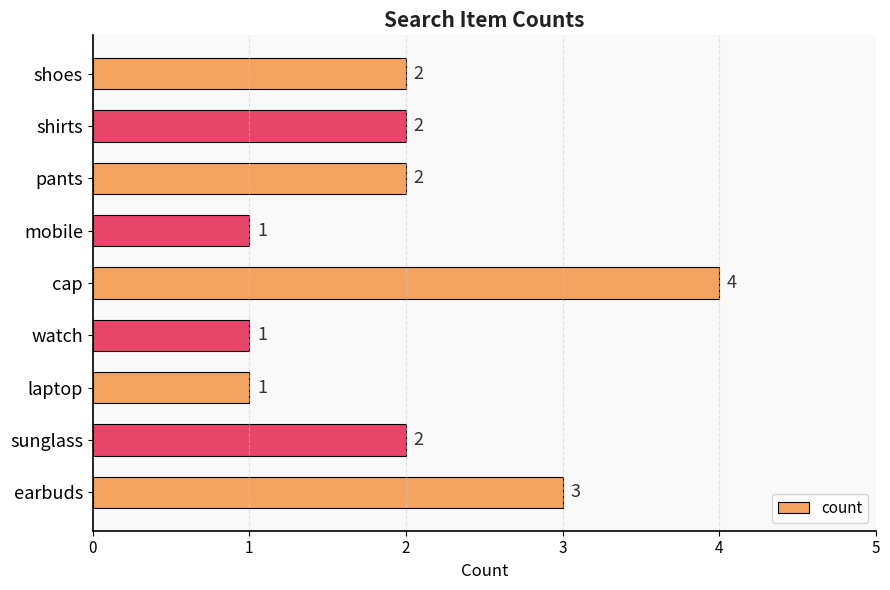

What is the sum of the values at earbuds and sunglass?

5